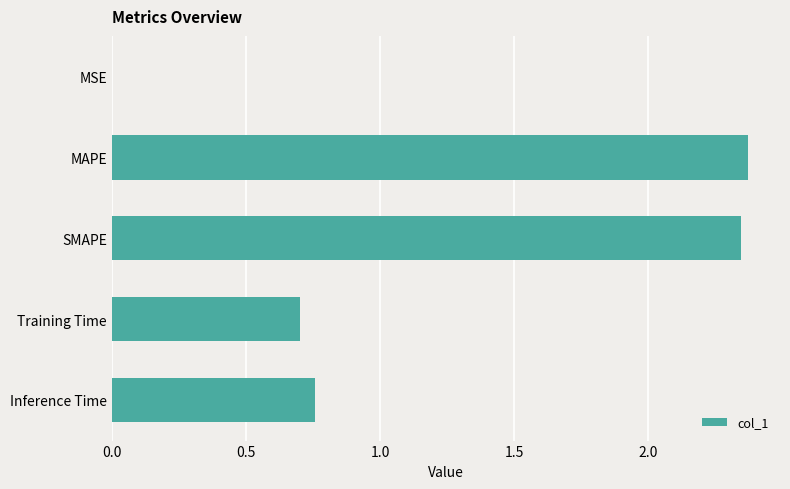

Where is the data nearest to the value 1?

Inference Time